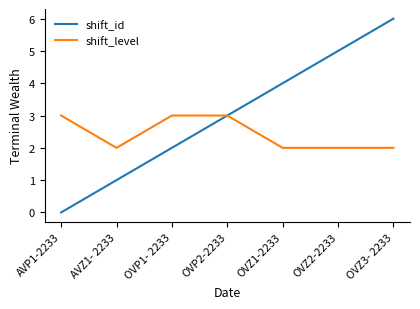

What is the difference between the highest and lowest values at AVZ1- 2233?

1